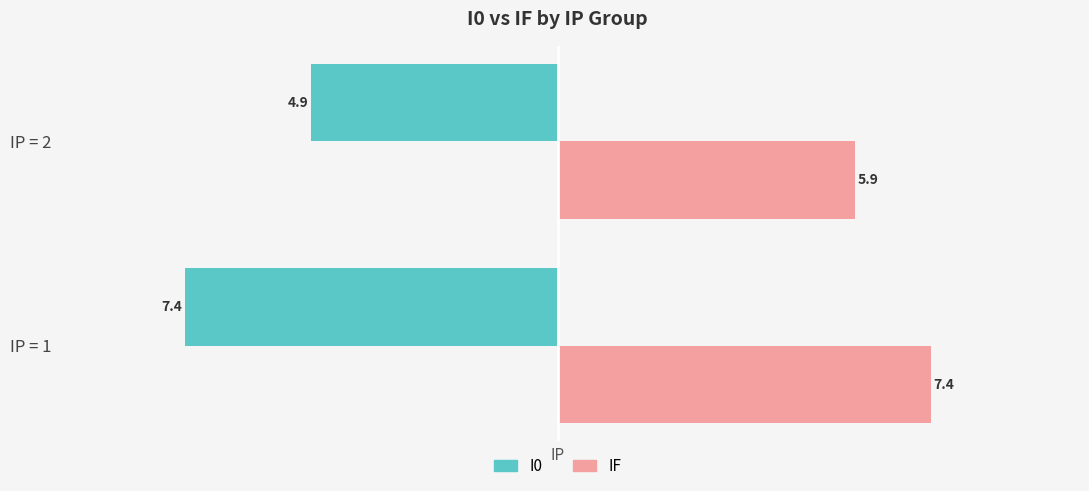

At which category is the sum across all series the highest?

IP = 2